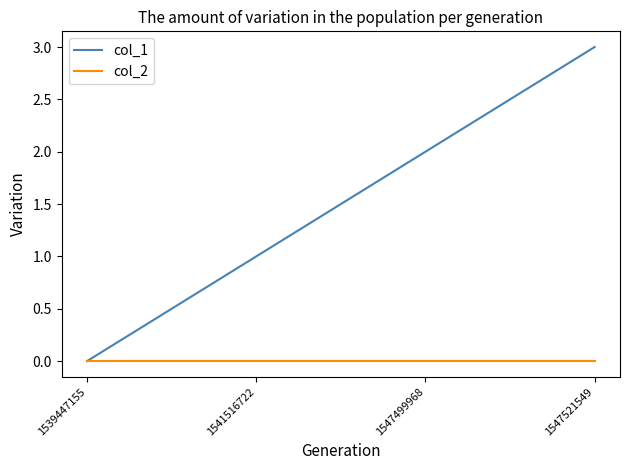

The value of col_1 at 1547499968 is 1. True or false?

False